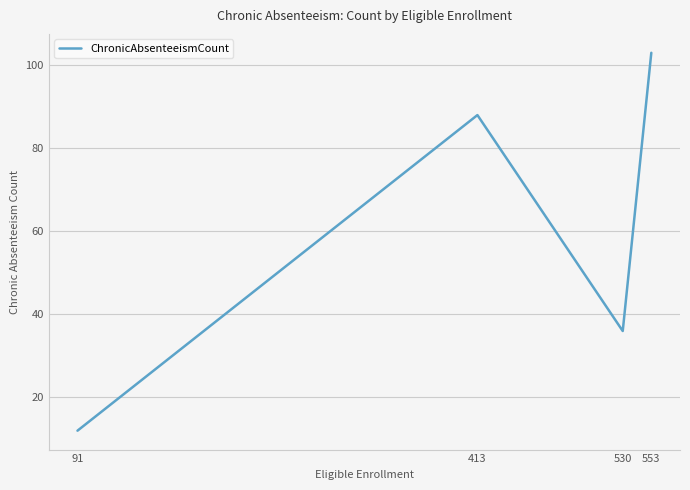

Reading left to right, what are all the values shown in this chart?

91=12	413=88	530=36	553=103